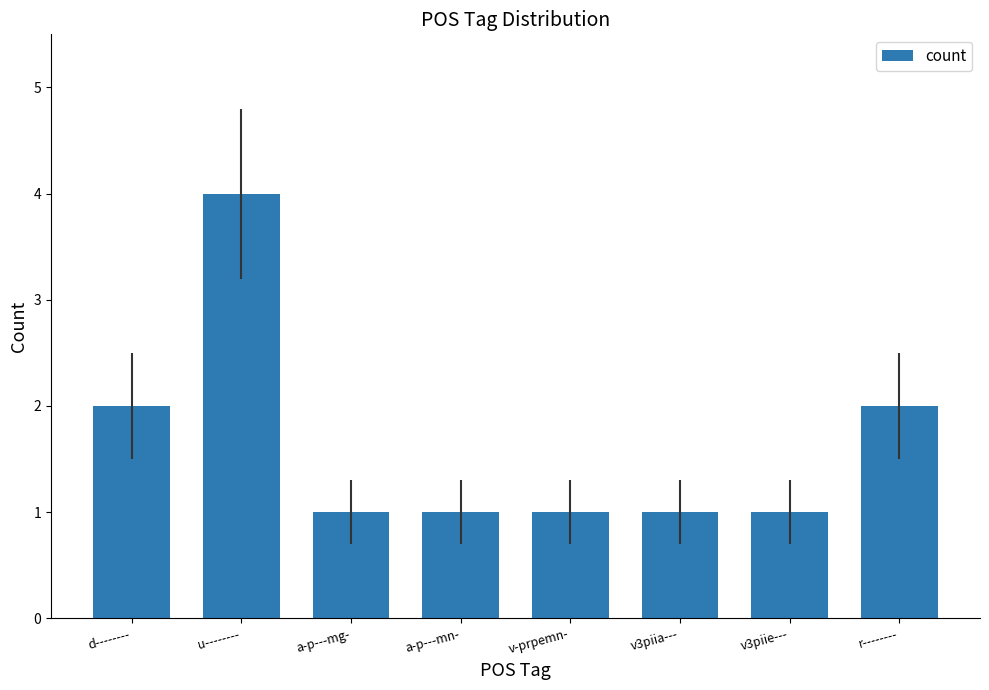

Which has a higher value, a-p---mn- or r--------?

r--------